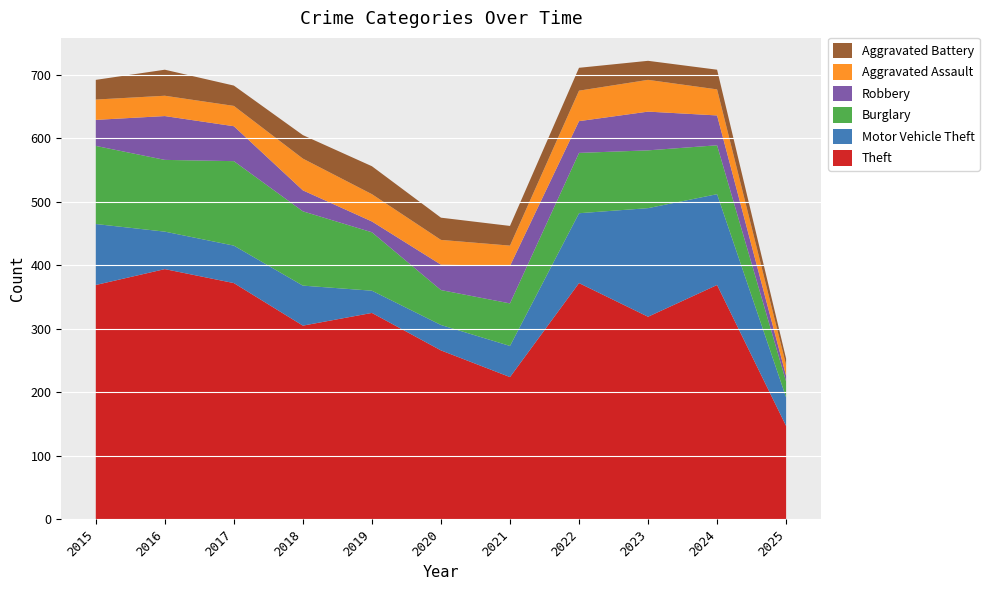

Reading left to right, transcribe all the data shown in this chart.

Theft: 2015=369	2016=394	2017=372	2018=305	2019=325	2020=266	2021=224	2022=372	2023=319	2024=369	2025=147
Motor Vehicle Theft: 2015=96	2016=59	2017=59	2018=63	2019=35	2020=40	2021=49	2022=110	2023=171	2024=143	2025=45
Burglary: 2015=123	2016=113	2017=133	2018=117	2019=92	2020=55	2021=67	2022=95	2023=91	2024=77	2025=25
Robbery: 2015=41	2016=69	2017=55	2018=33	2019=17	2020=40	2021=59	2022=50	2023=61	2024=47	2025=9
Aggravated Assault: 2015=32	2016=32	2017=32	2018=50	2019=43	2020=39	2021=32	2022=48	2023=50	2024=41	2025=17
Aggravated Battery: 2015=31	2016=41	2017=32	2018=37	2019=44	2020=35	2021=31	2022=36	2023=30	2024=31	2025=10